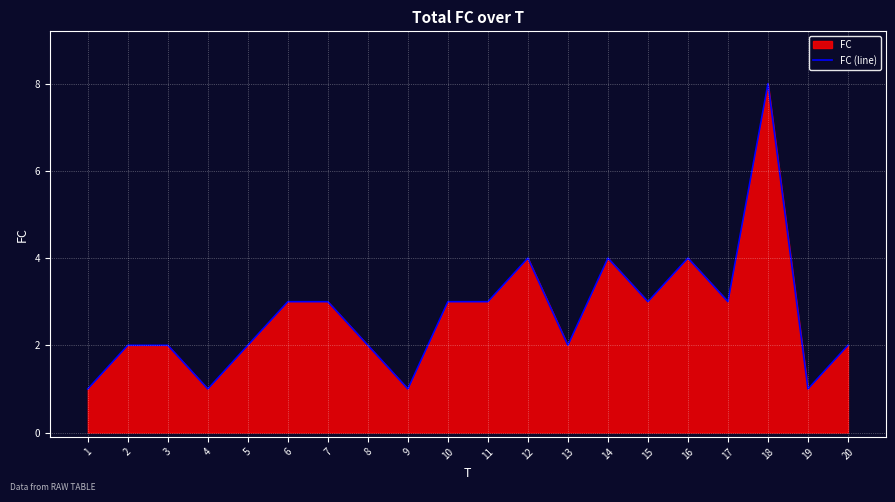

Between 4 and 16, which is larger?

16